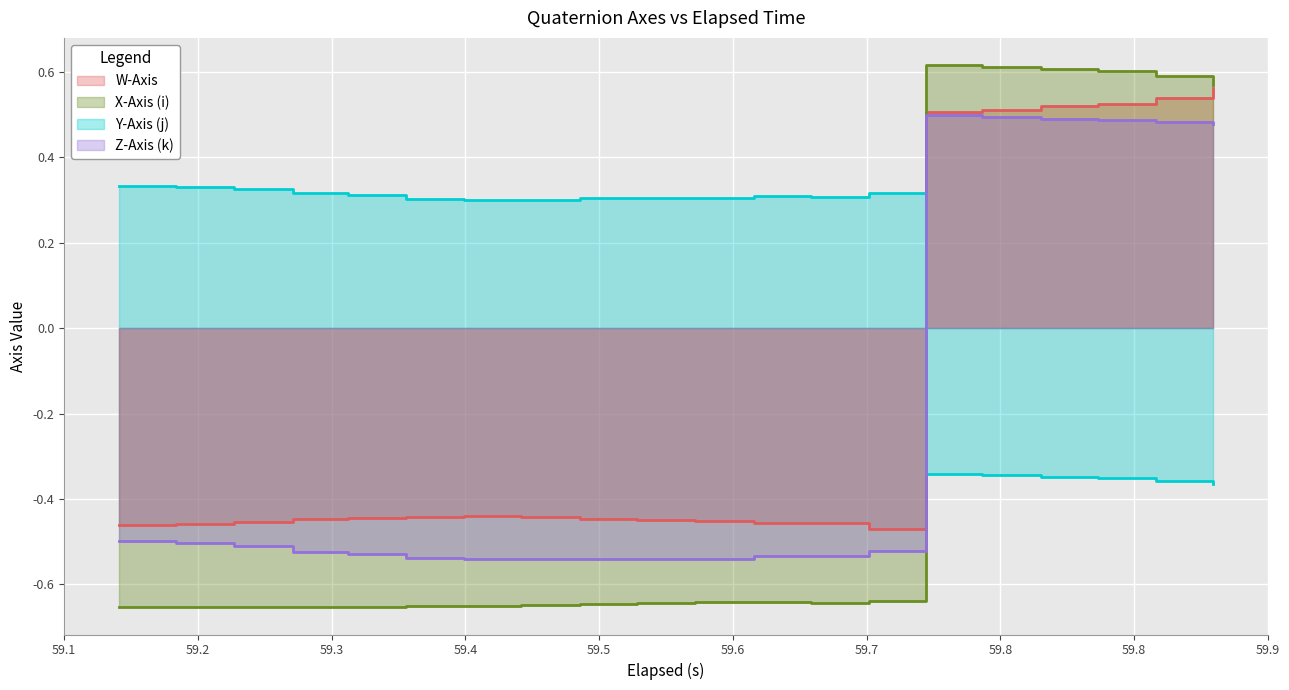

What value does the Z-Axis (k) series have at 59.148999999999994?

-0.5